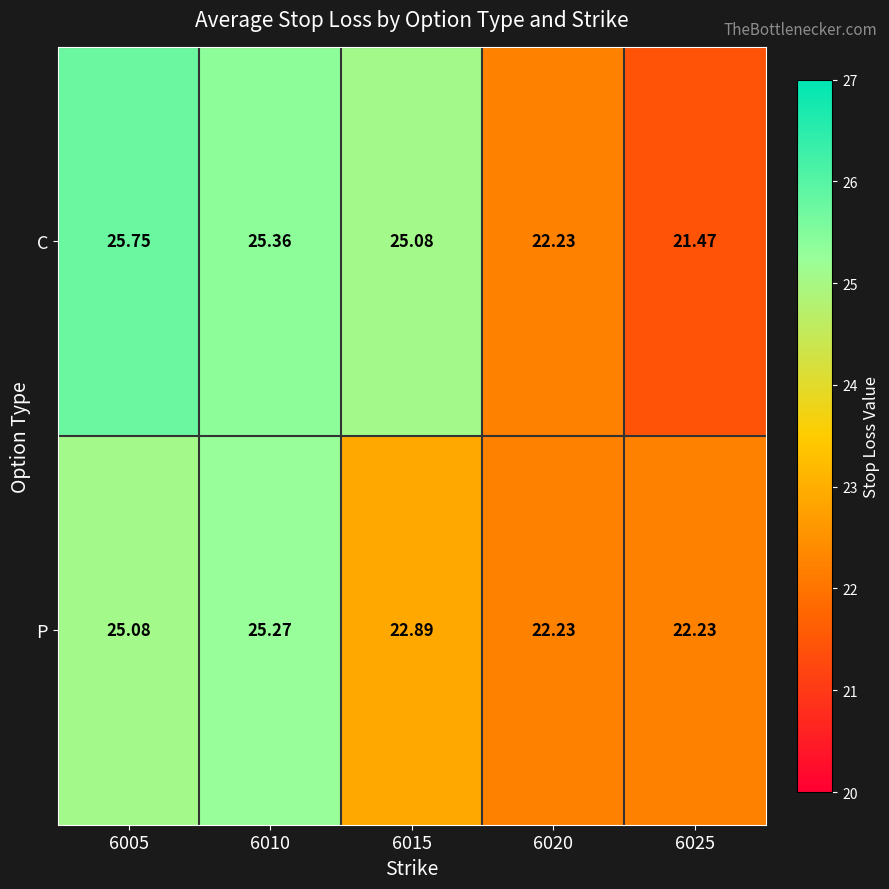

At which category is the sum across all series the highest?

6005